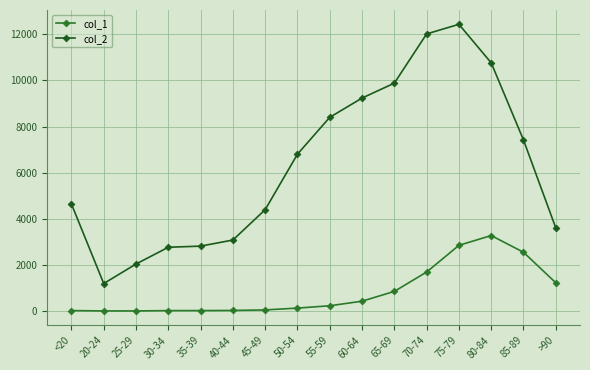

What is the maximum value shown in the chart?

12434